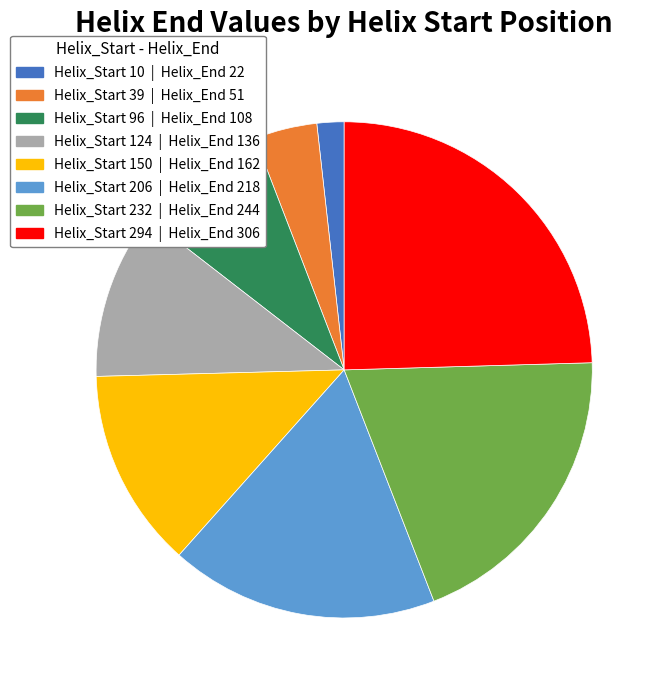

How many slices are in this pie chart?

8